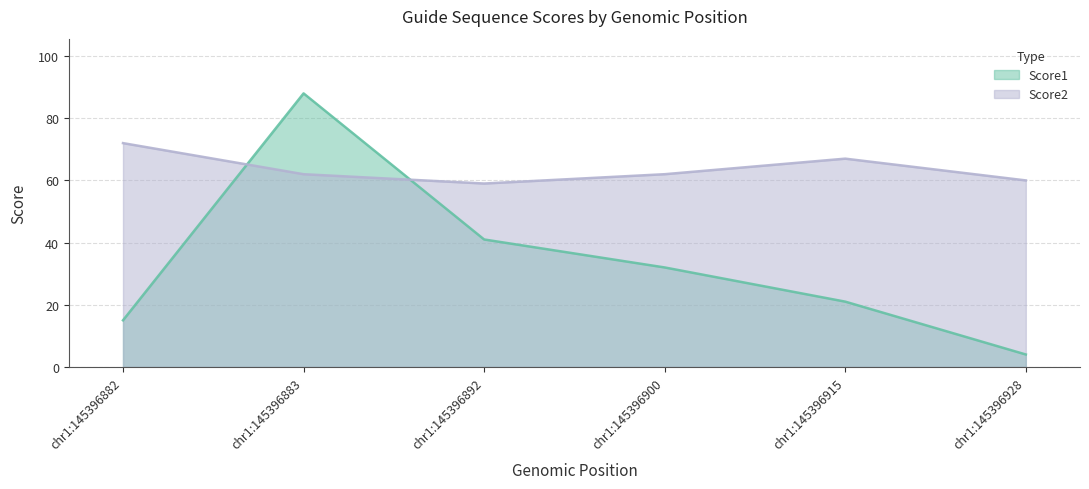

Where is the first local maximum for Score1?

chr1:145396883